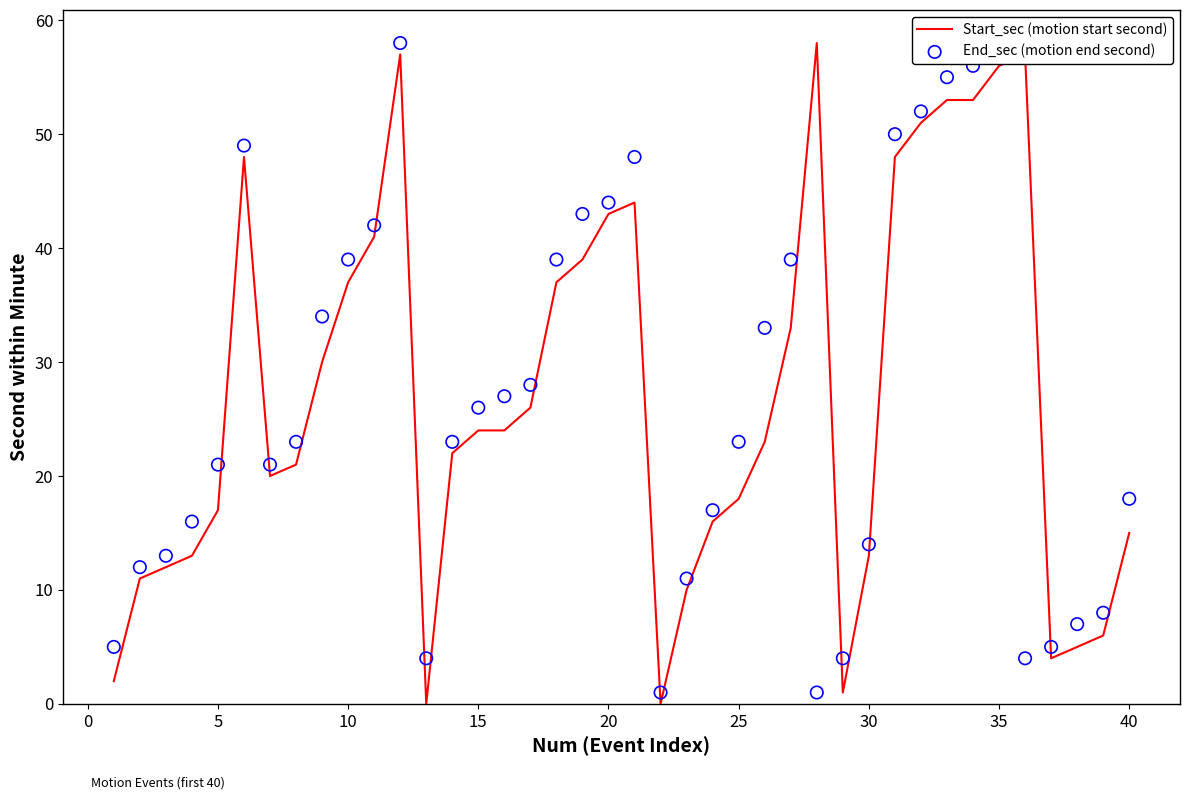

At how many categories does at least one series exceed 0?

40